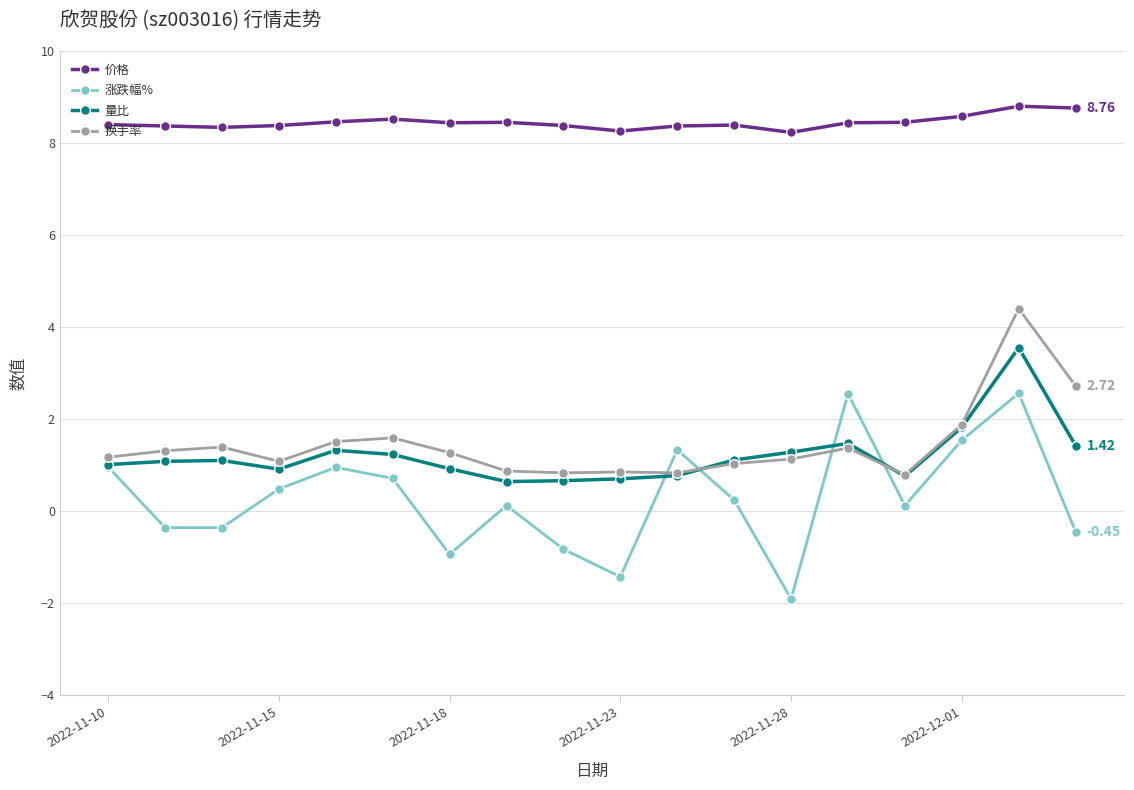

How many distinct data groups are displayed?

4